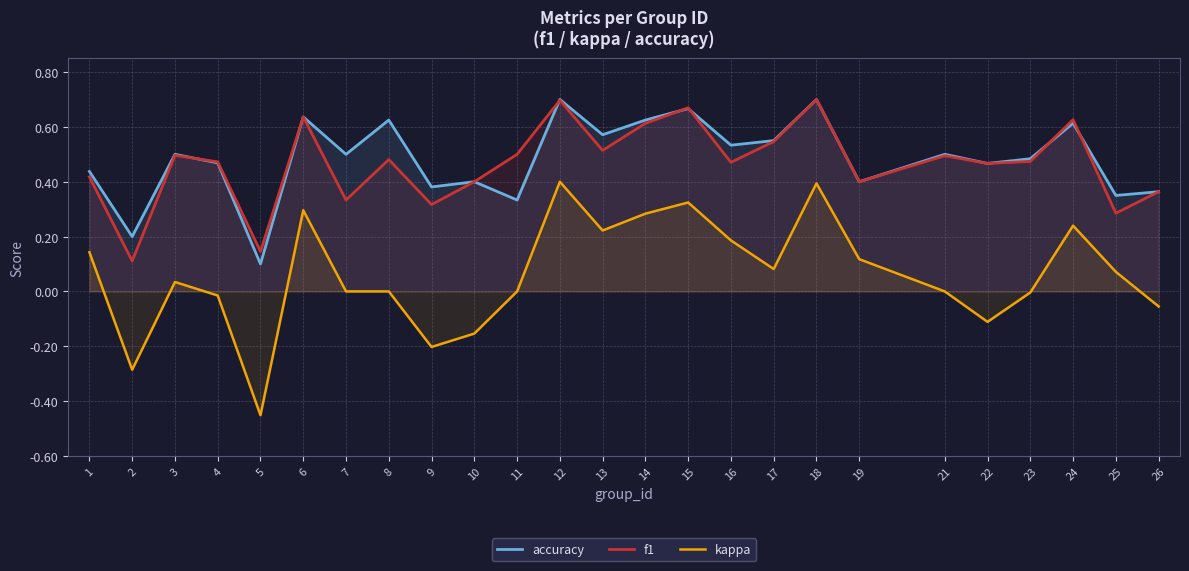

The value of f1 at 10 is 0.4. True or false?

True